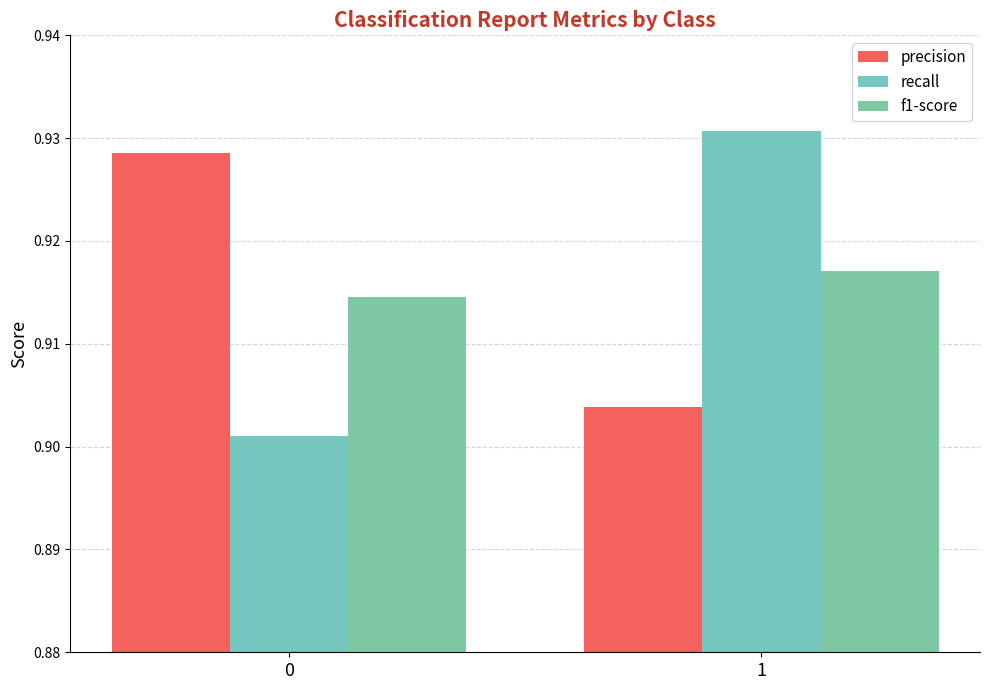

What are all the series names shown in the legend?

precision, recall, f1-score